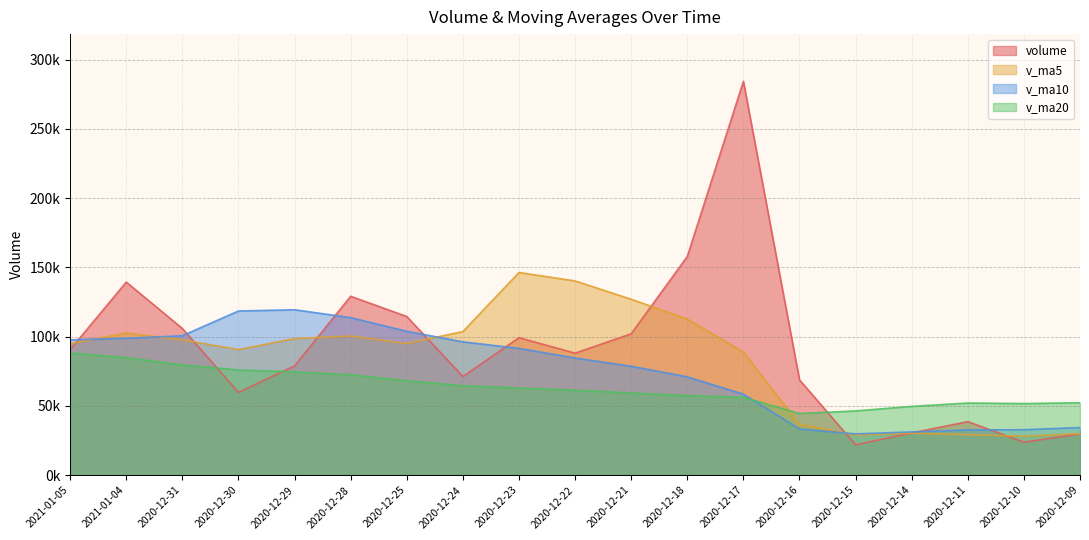

What is the maximum value for v_ma10?

119399.8